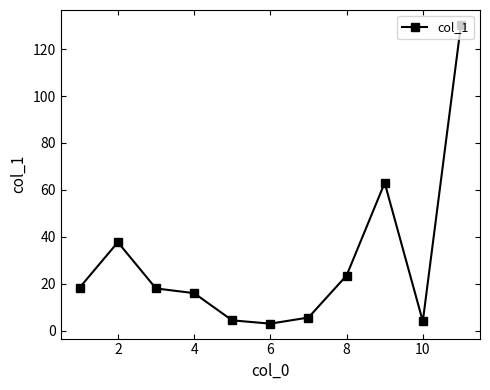

True or false: the data has more than 0 interior local peaks.

True